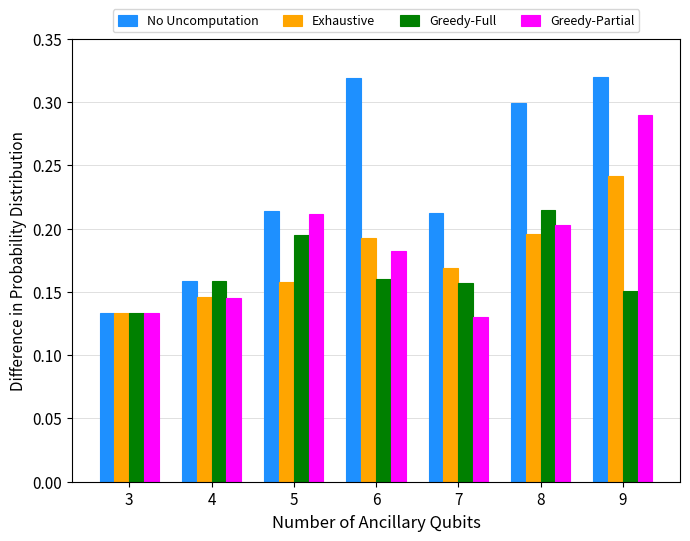

Where is No Uncomputation nearest to the value 0?

3